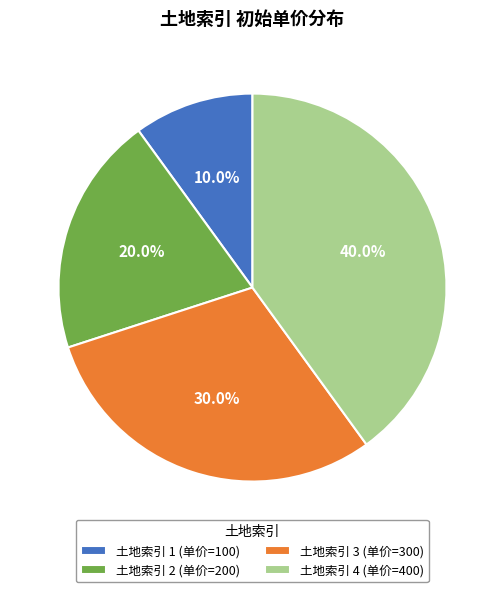

Is 土地索引 3 (单价=300) the majority of the pie?

No